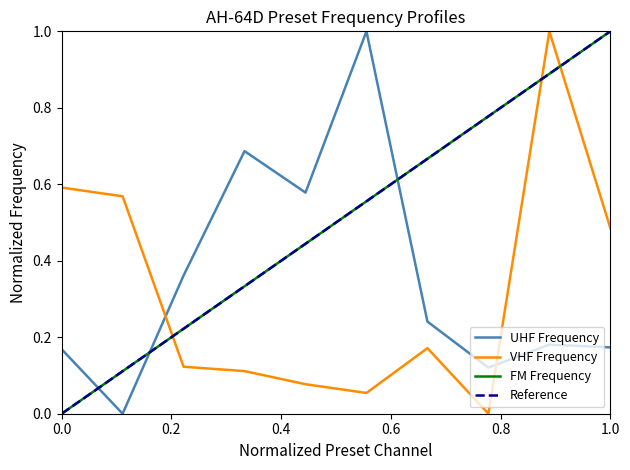

After their last crossing, which series has the higher values: VHF Frequency or UHF Frequency?

VHF Frequency